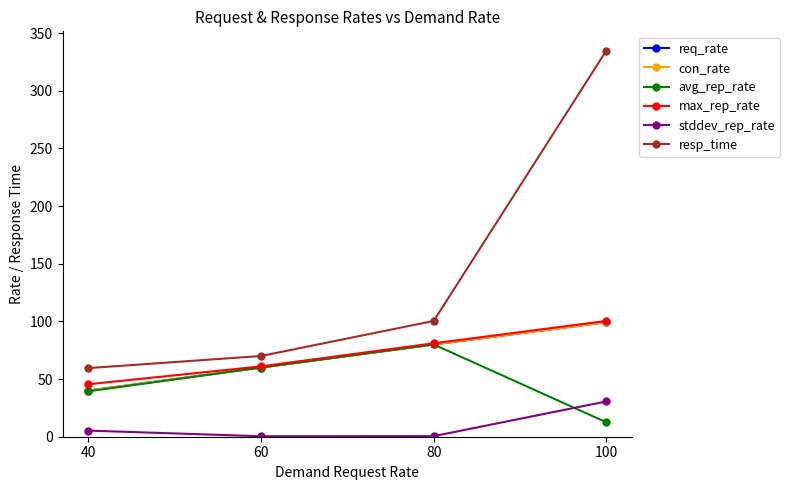

What is the lowest value of the req_rate series?

40.0